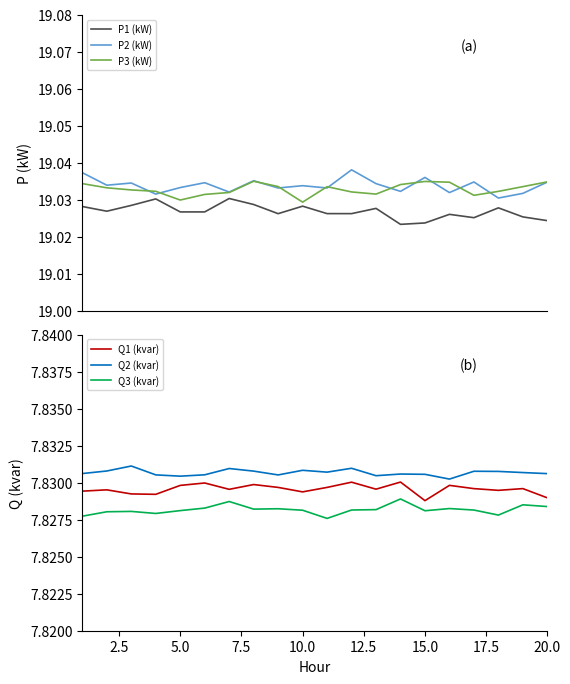

Which series has the largest total across all categories?

P2 (kW)